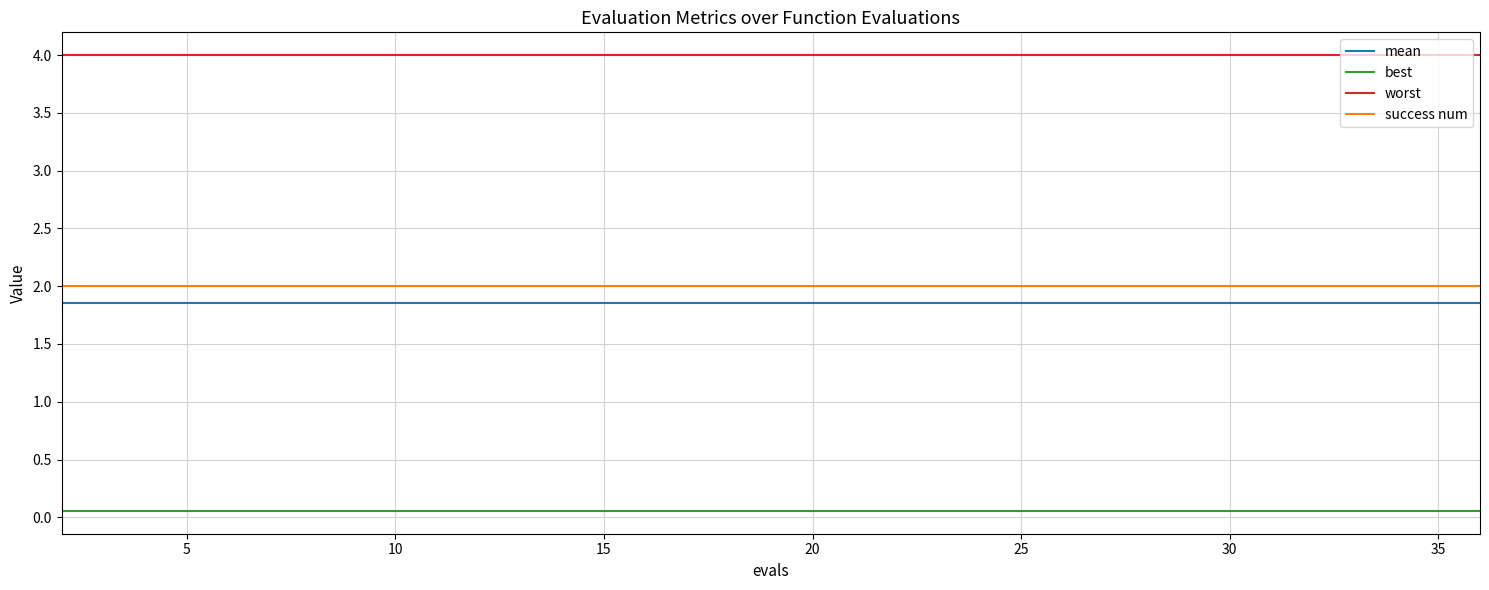

How many lines are shown in the chart?

4